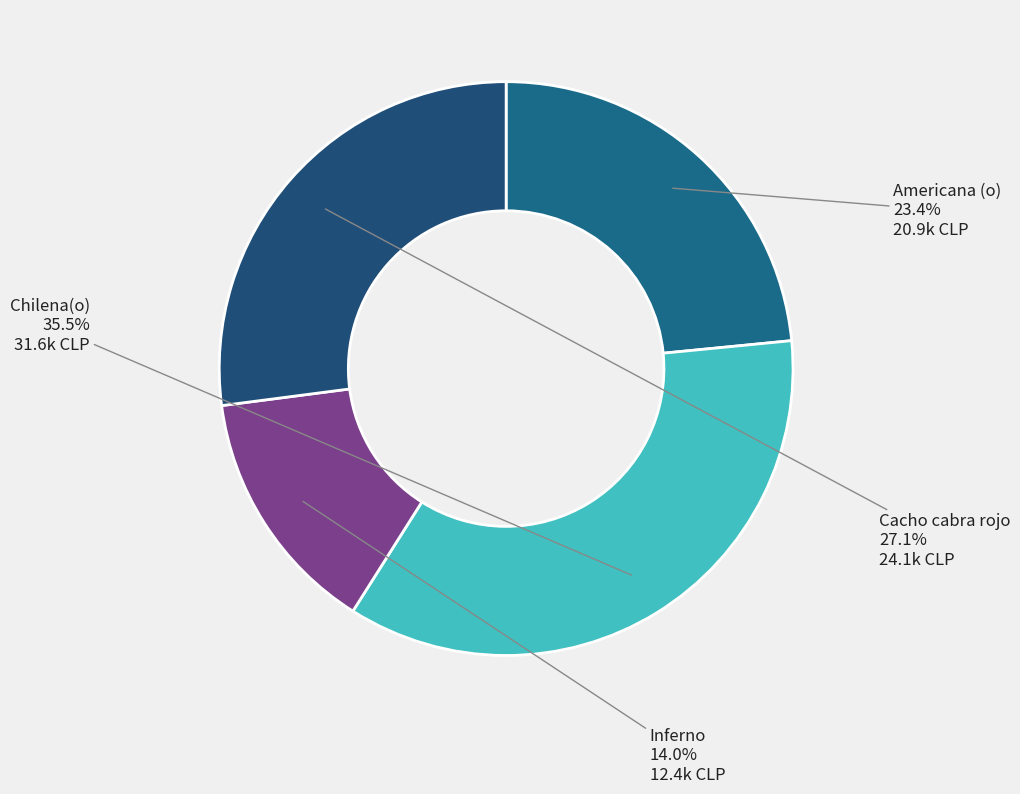

Is there a majority slice in this chart?

No